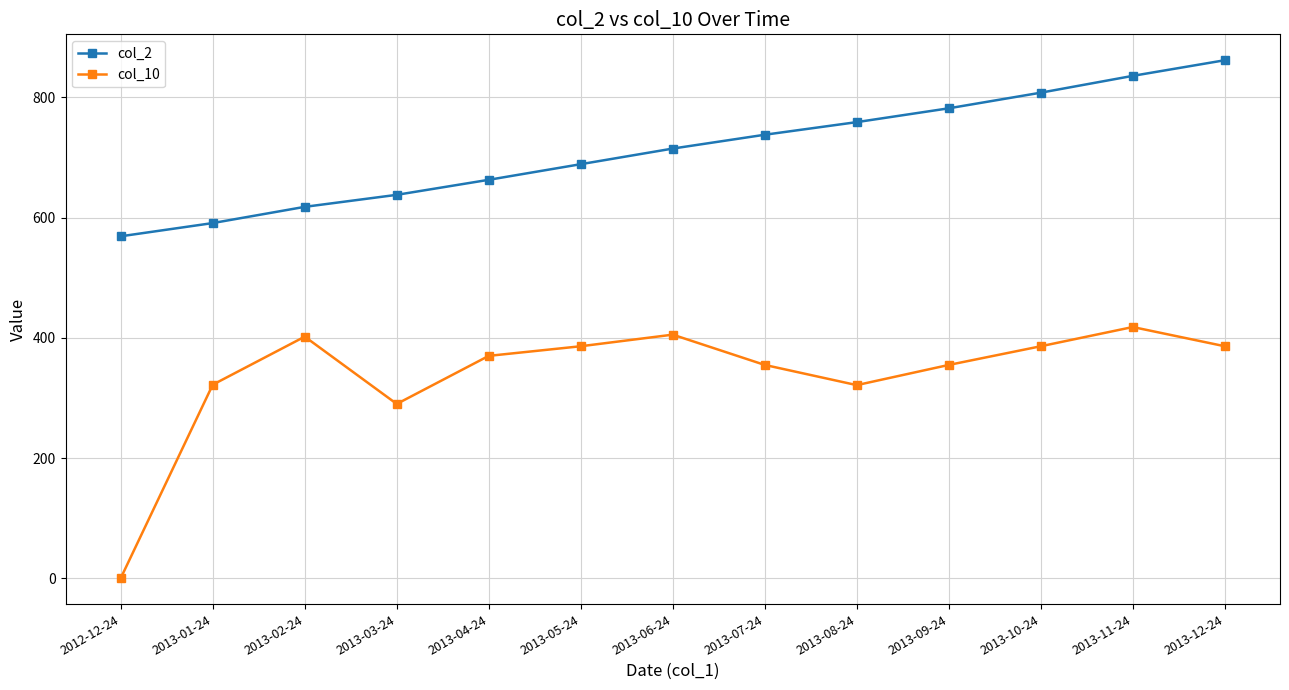

What is the difference between the highest and lowest values at 2013-10-24?

422.0